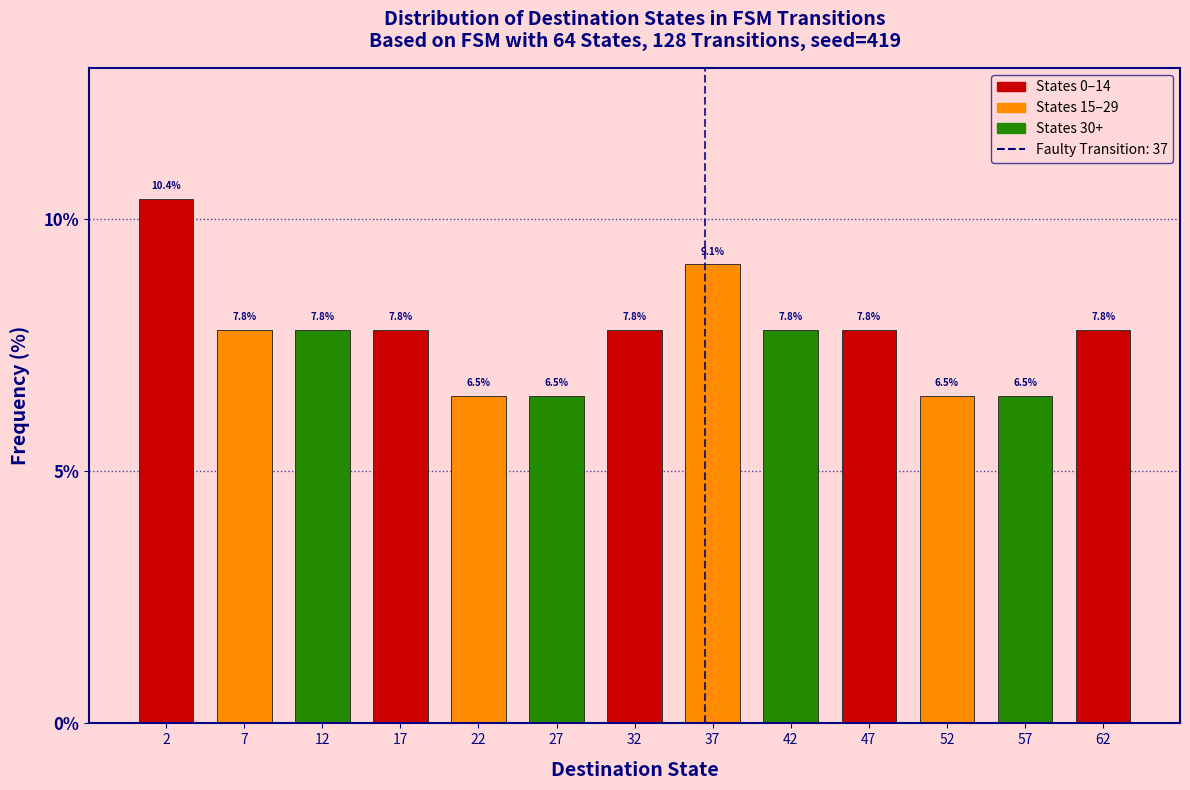

How tall is the bar that spans 25 to 30 on the x-axis?

6.5